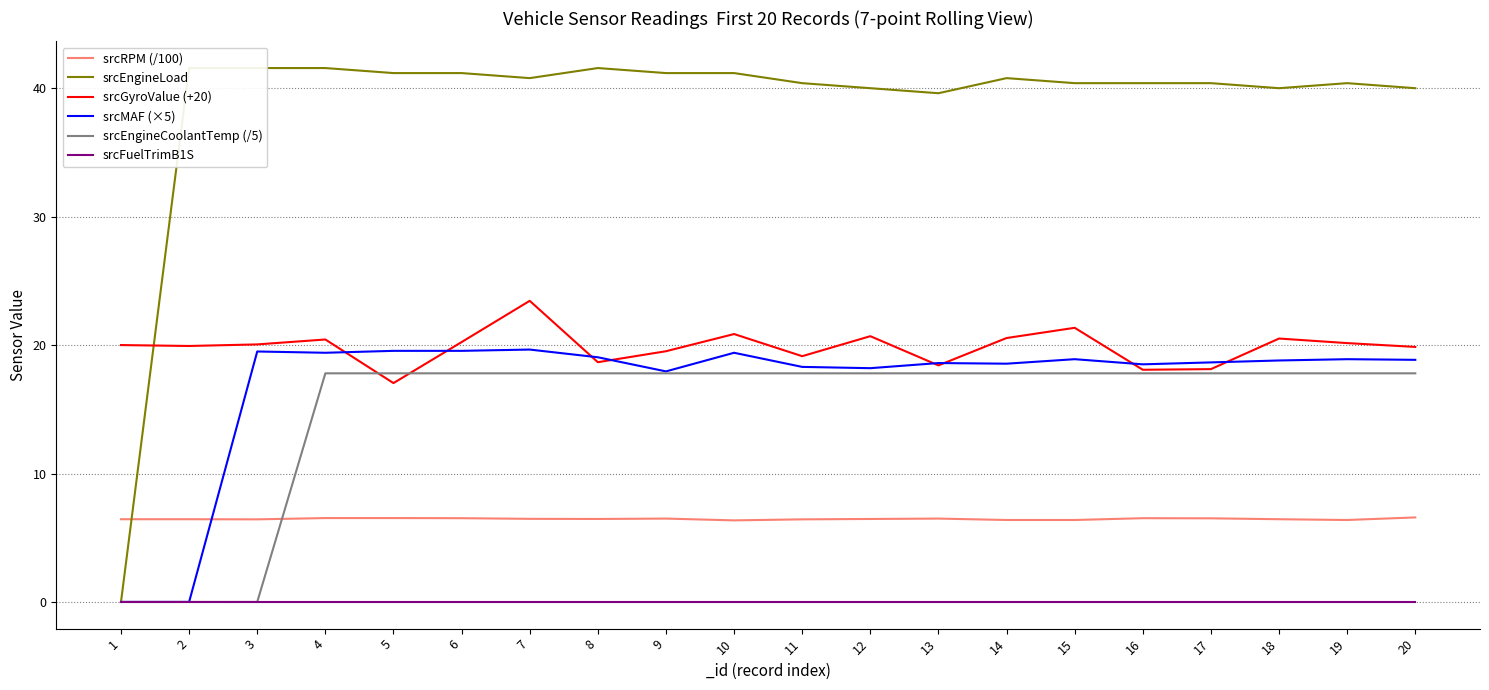

List the labels in order of srcEngineLoad value, largest first.

2, 3, 4, 8, 5, 6, 9, 10, 7, 14, 11, 15, 16, 17, 19, 12, 18, 20, 13, 1